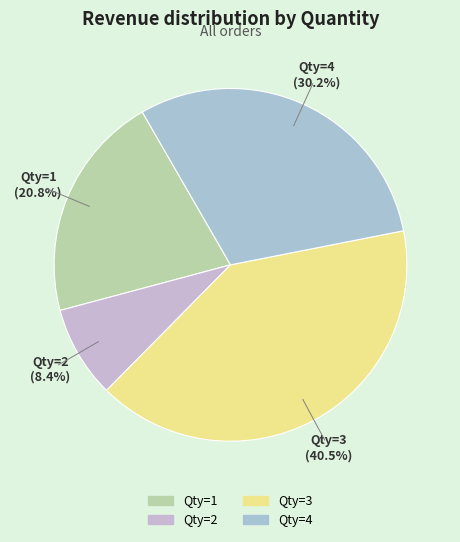

Is there a majority slice in this chart?

No